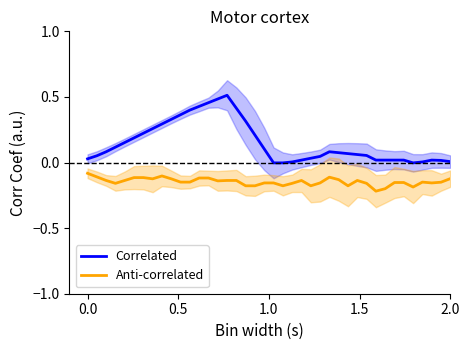

True or false: Correlated and Anti-correlated cross at least once.

False